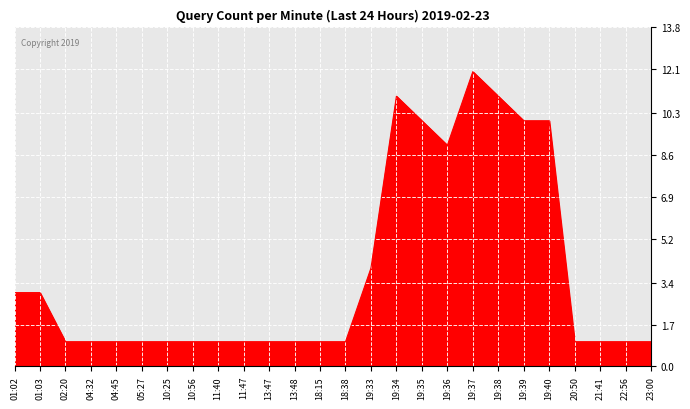

Count the number of categories in the chart.

26